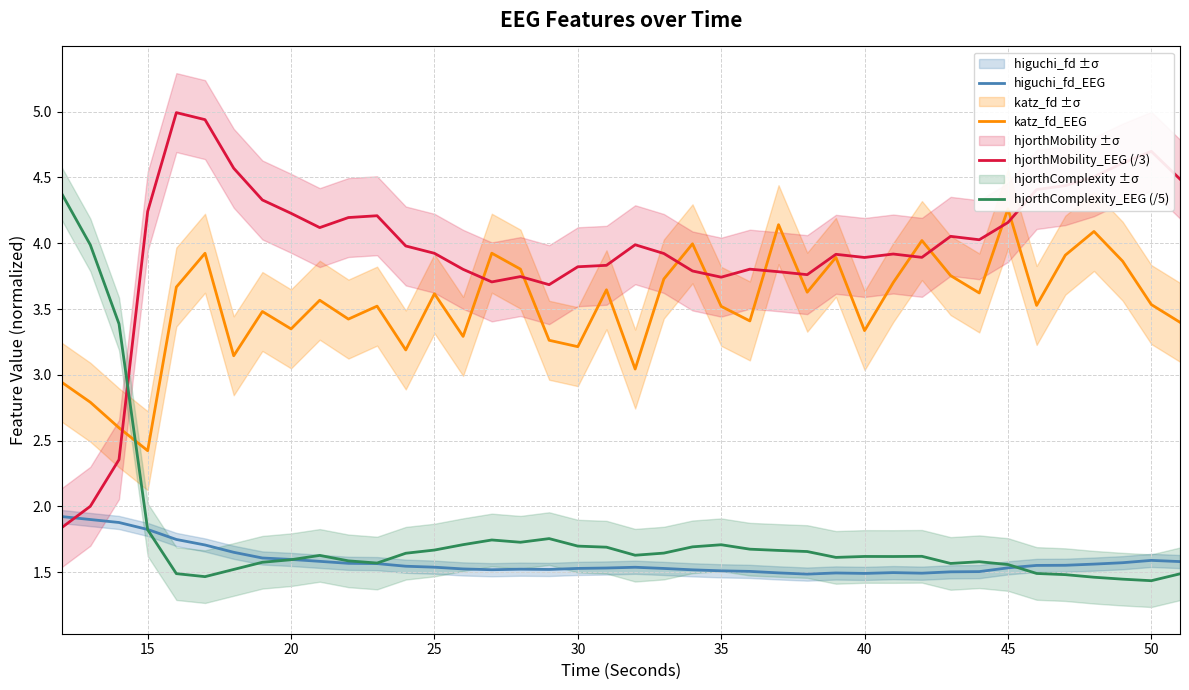

At which label does hjorthMobility_EEG (/3) first exceed 3?

15